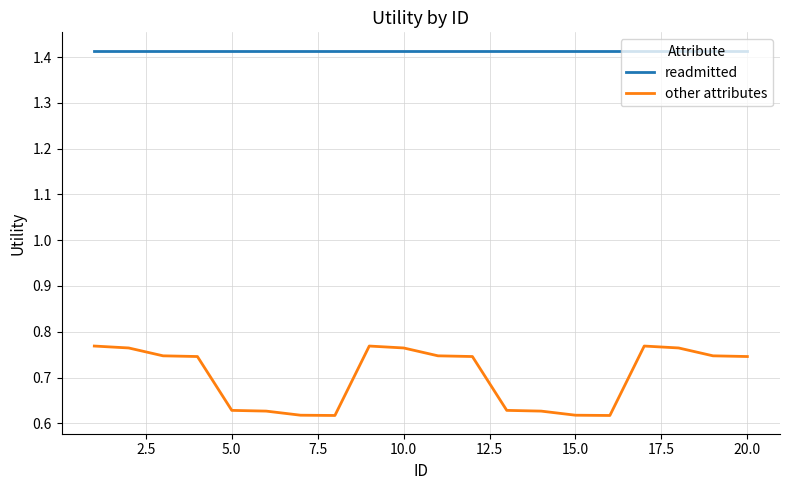

Which series has the largest total across all categories?

readmitted